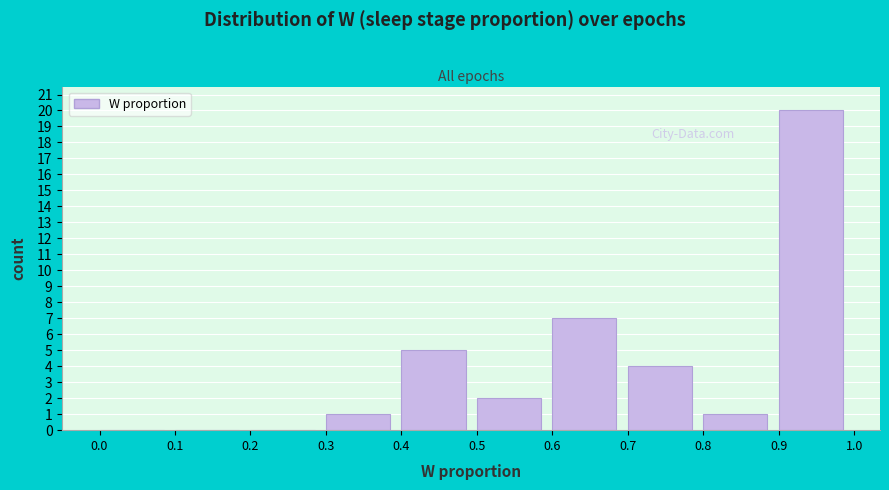

Reading left to right, transcribe this chart: for each bar, give the range it covers on the x-axis and its height. The values are not printed on the chart, so give them approximately, as read against the axis.

0.0 to 0.1: 0
0.1 to 0.2: 0
0.2 to 0.3: 0
0.3 to 0.4: 1
0.4 to 0.5: 5
0.5 to 0.6: 2
0.6 to 0.7: 7
0.7 to 0.8: 4
0.8 to 0.9: 1
0.9 to 1.0: 20